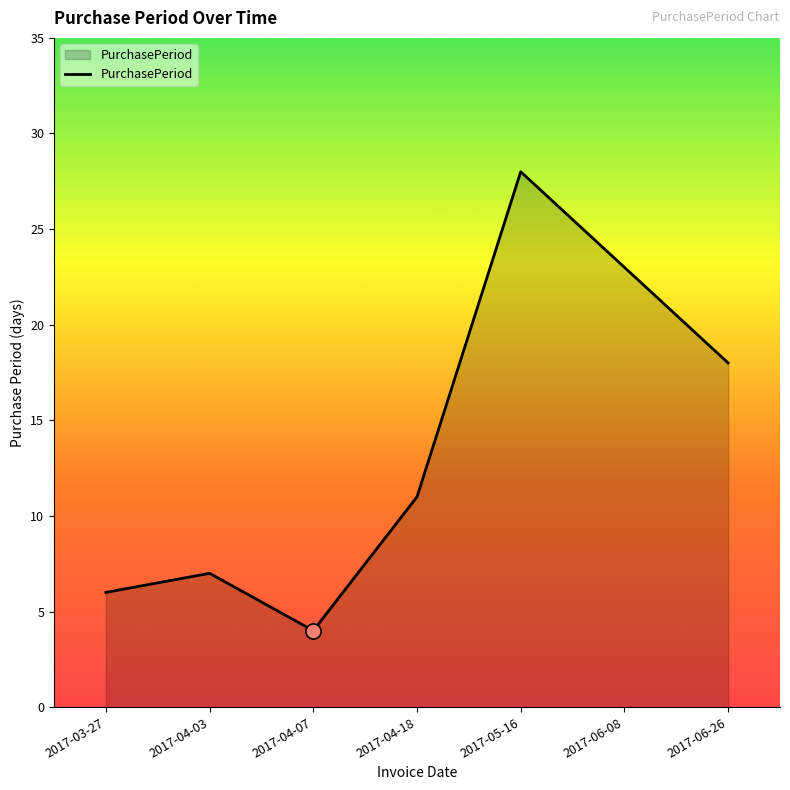

What is the change in value from 2017-03-27 to 2017-06-26?

+12